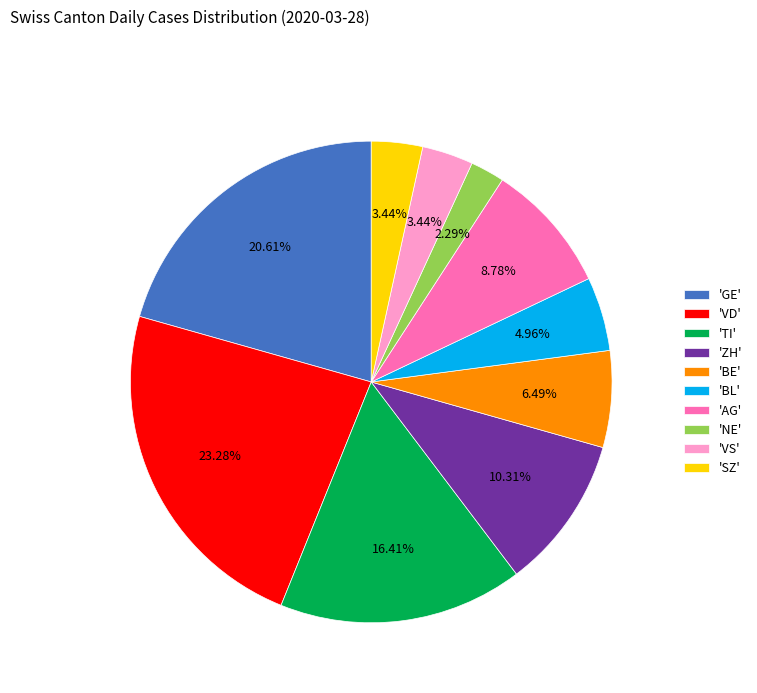

What is the ratio of the value at 'AG' to the value at 'VS'?

2.6